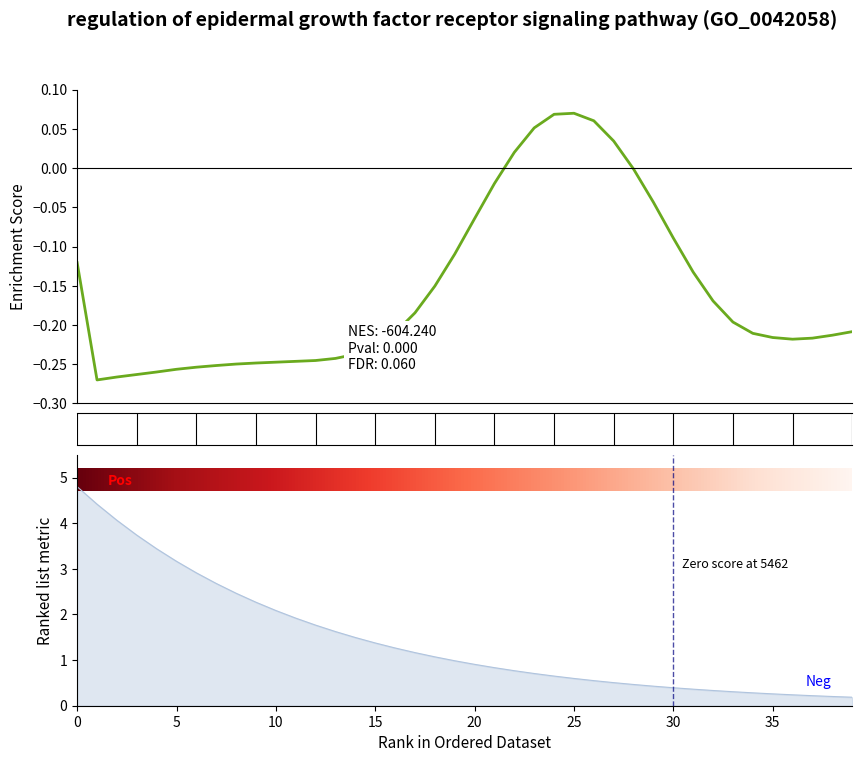

What is the value of the 27th point from the left?

0.1